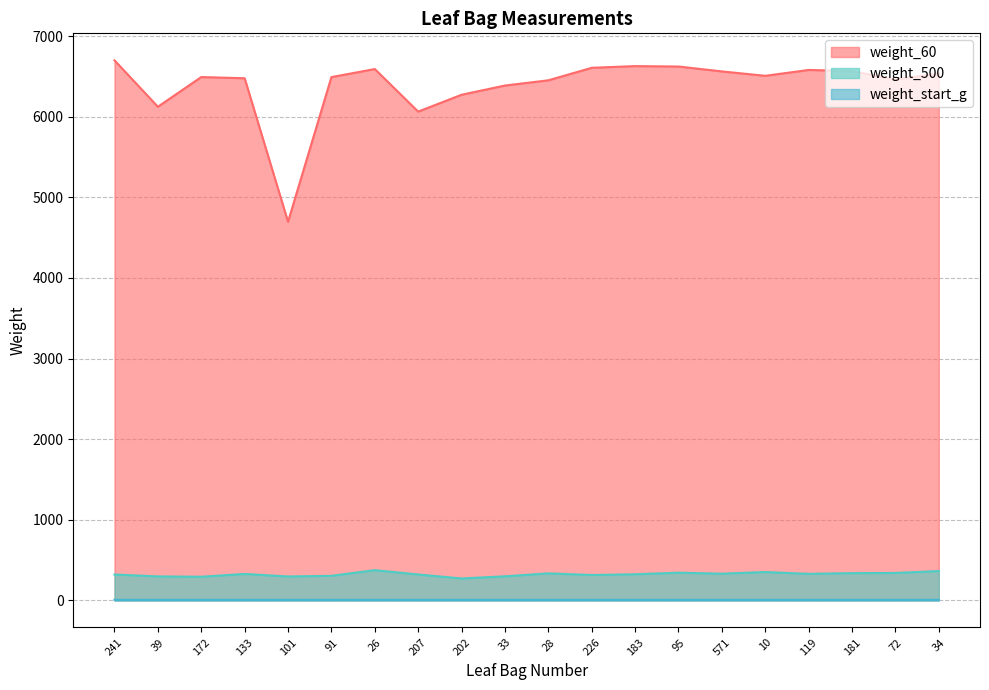

Reading left to right, extract all data points from this chart.

weight_60: 241=6698.4	39=6122.9	172=6491.1	133=6476.3	101=4696.1	91=6490.5	26=6590.6	207=6062.7	202=6271.6	33=6386.0	28=6450.7	226=6605.9	183=6626.9	95=6621.8	571=6561.1	10=6506.5	119=6579.1	181=6565.7	72=6460.1	34=6534.2
weight_500: 241=321.2	39=297.5	172=293.3	133=328.1	101=296.6	91=304.9	26=374.7	207=321.5	202=271.9	33=298.6	28=335.0	226=315.0	183=323.9	95=343.4	571=331.4	10=351.8	119=329.3	181=338.0	72=340.2	34=363.8
weight_start_g: 241=7.0	39=7.0	172=7.0	133=7.0	101=7.0	91=7.0	26=7.0	207=7.0	202=7.0	33=7.0	28=7.0	226=7.0	183=7.0	95=7.0	571=7.0	10=7.0	119=7.0	181=7.0	72=7.0	34=7.0